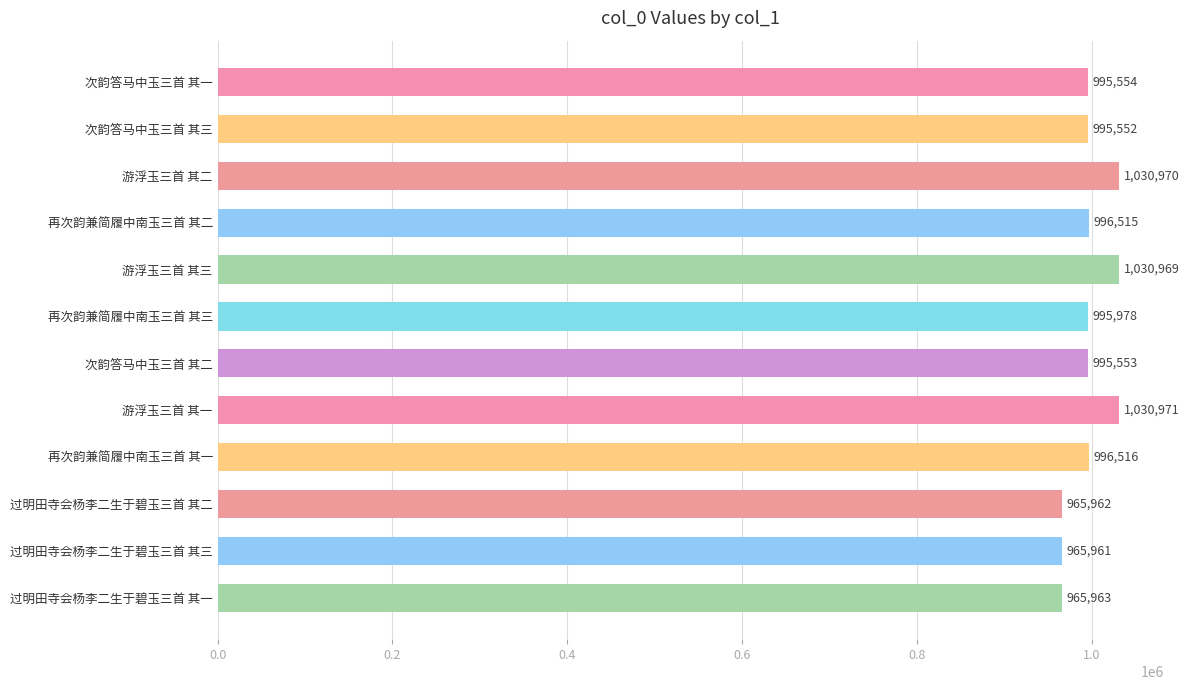

What is the average value?

997205